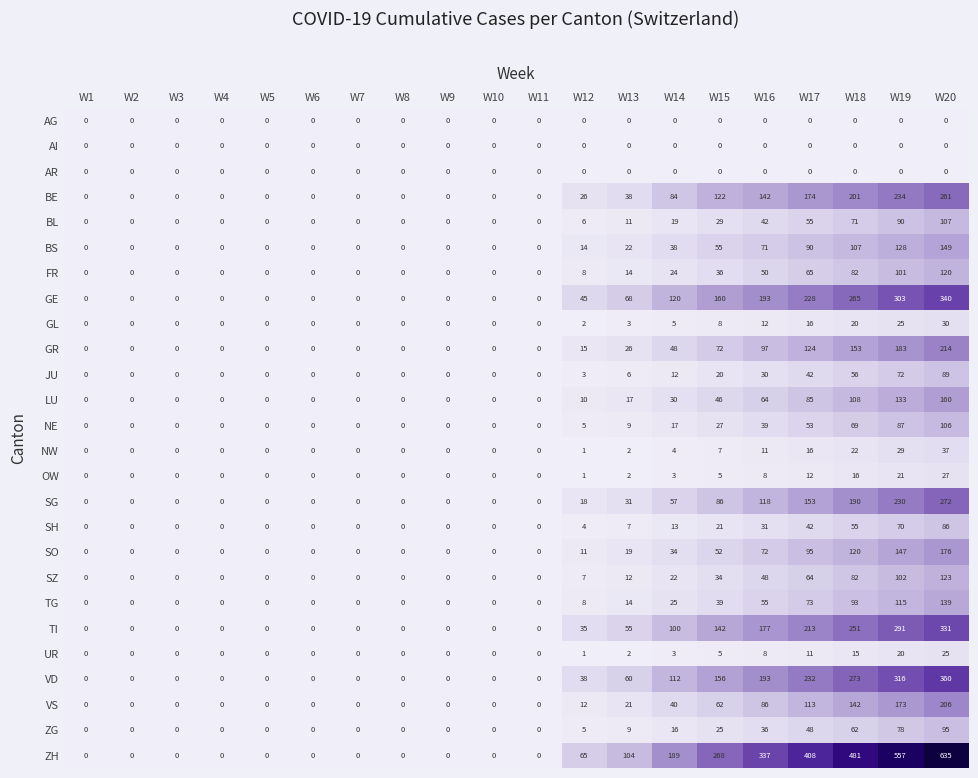

Count the number of data series in this chart.

26